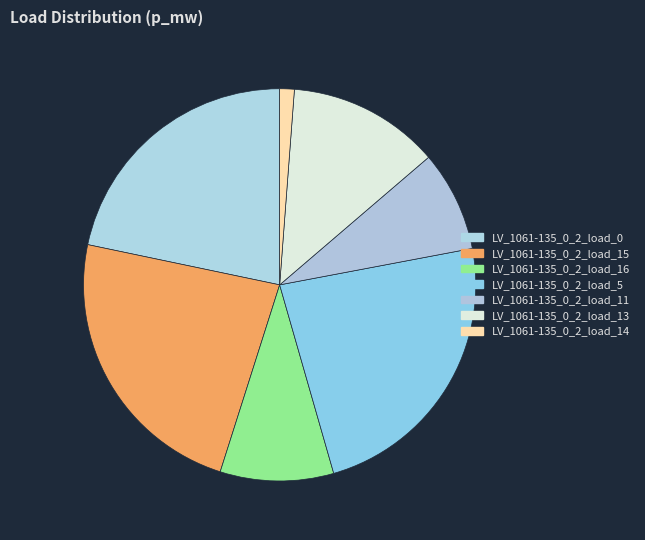

How many segments does this pie chart have?

7